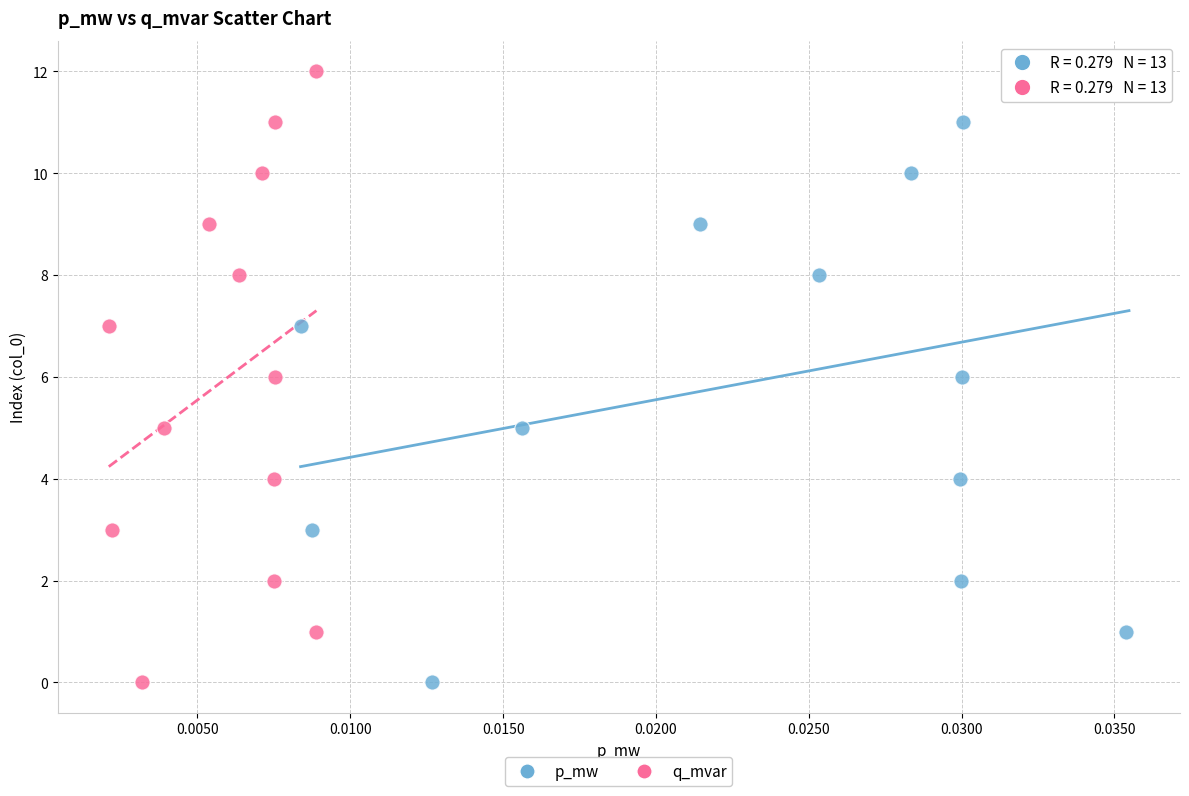

What are all the series names shown in the legend?

p_mw, q_mvar